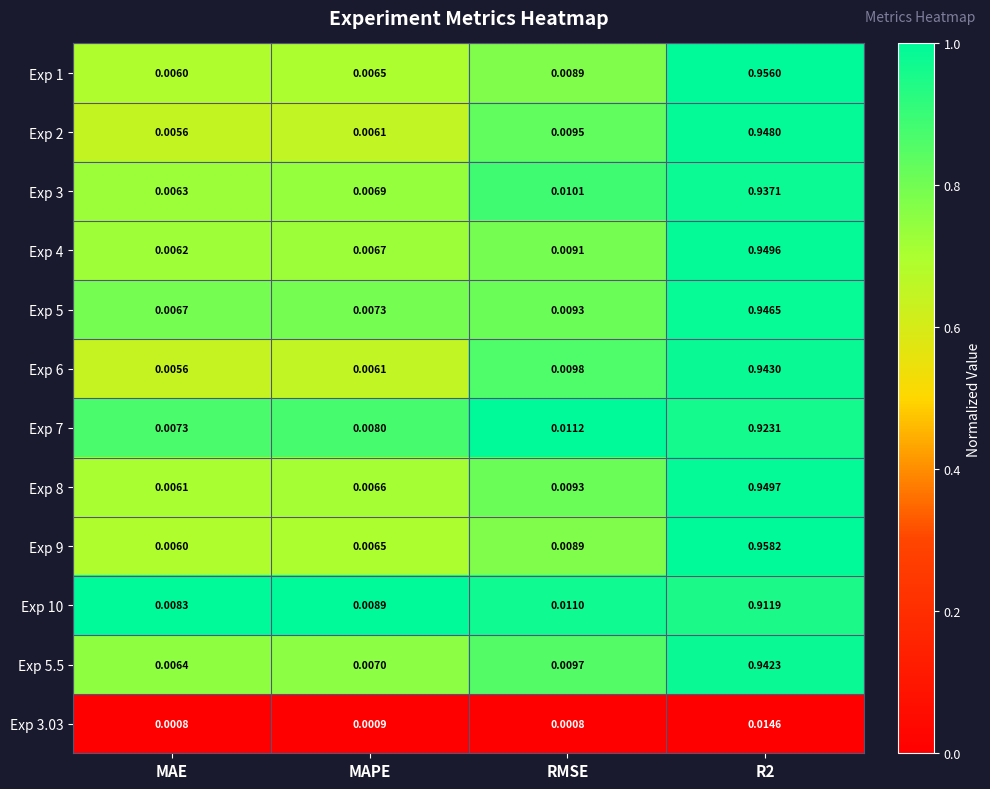

Where is Exp 1 nearest to the value 0?

MAE